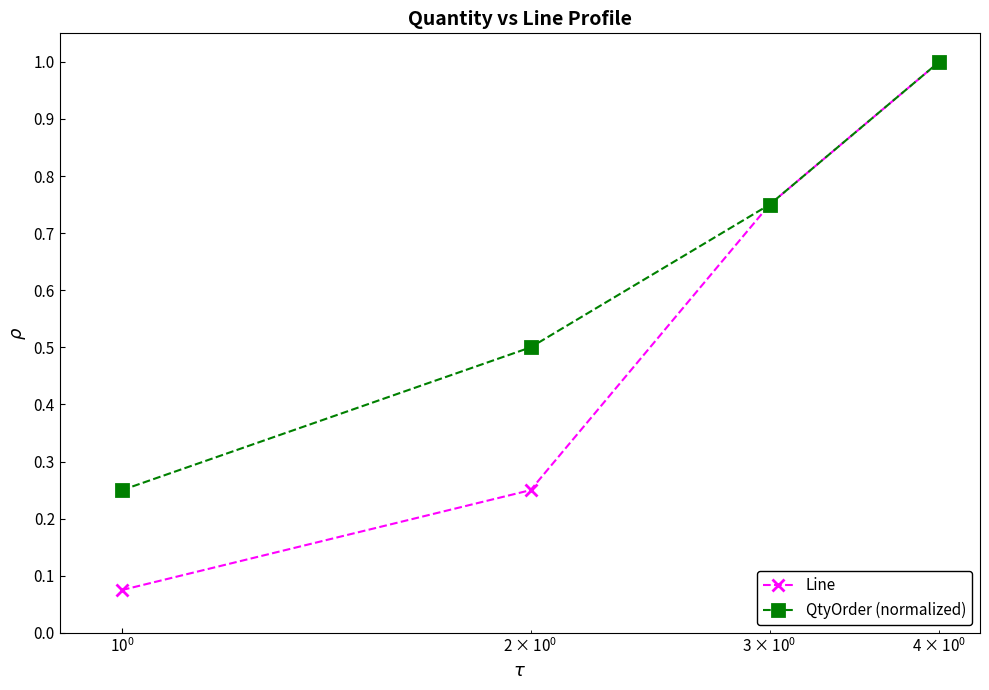

Is this an area chart (filled region under the line)?

No